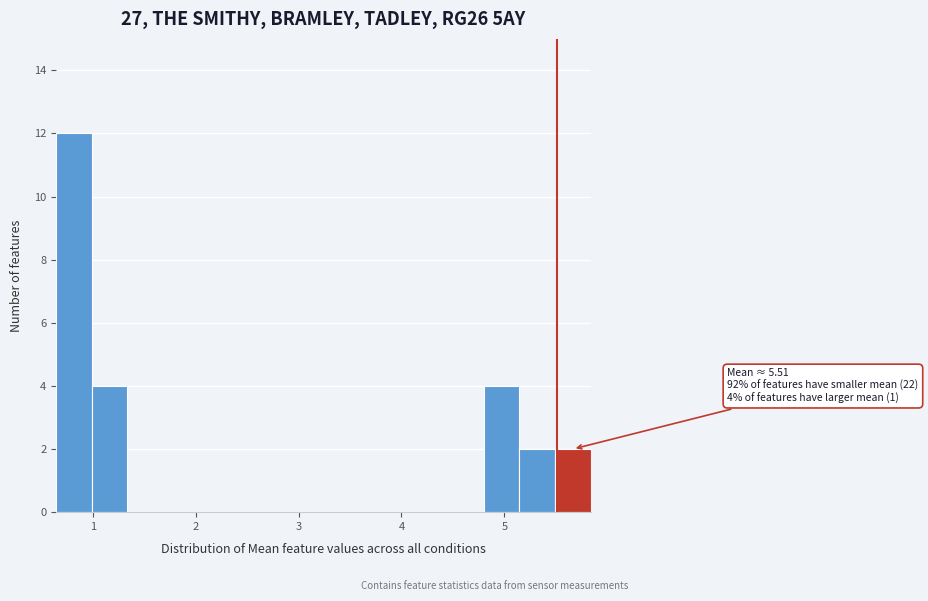

Around what value on the x-axis is the tallest bar? Give the approximate position of its centre, as read against the axis.

0.8